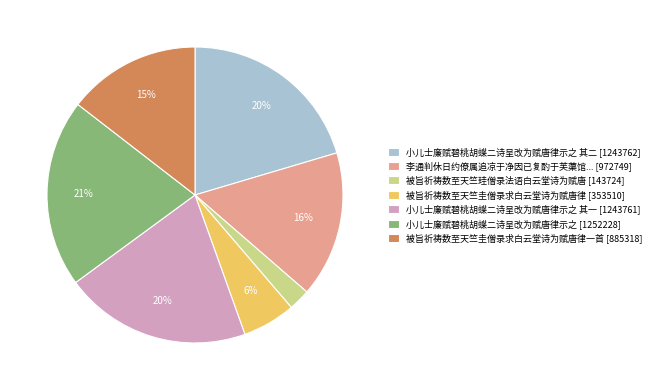

To the nearest percent, what is the combined percentage of 小儿士廉赋碧桃胡蝶二诗呈改为赋唐律示之 其一 [1243761] and 被旨祈祷数至天竺圭僧录求白云堂诗为赋唐律一首 [885318]?

35%